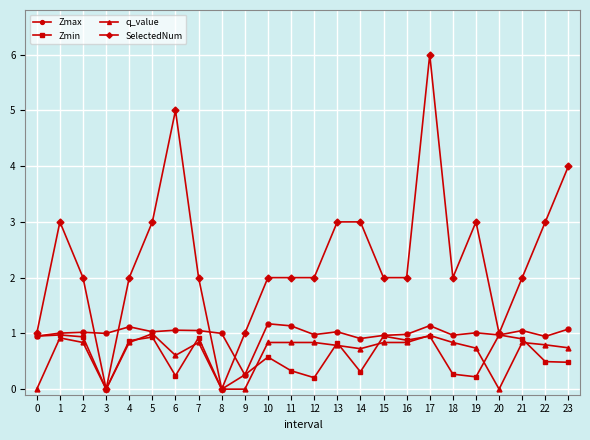

Is this an area chart (filled region under the line)?

No